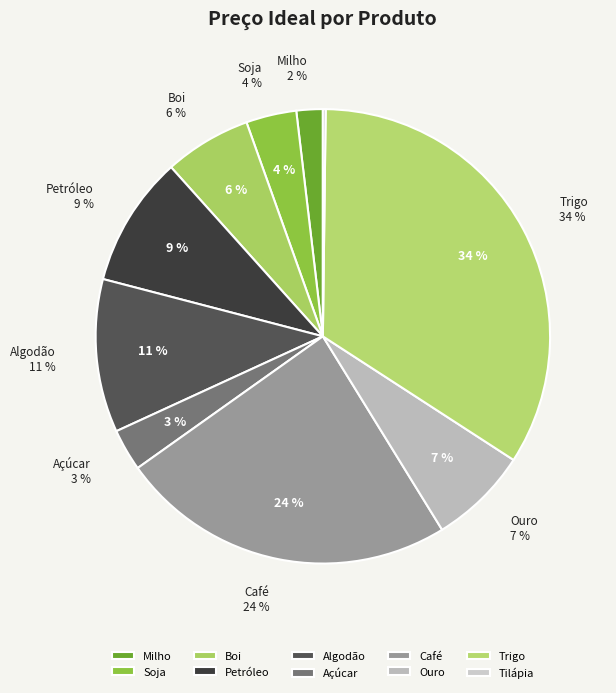

The Tilápia slice represents 1% of the pie. True or false?

False